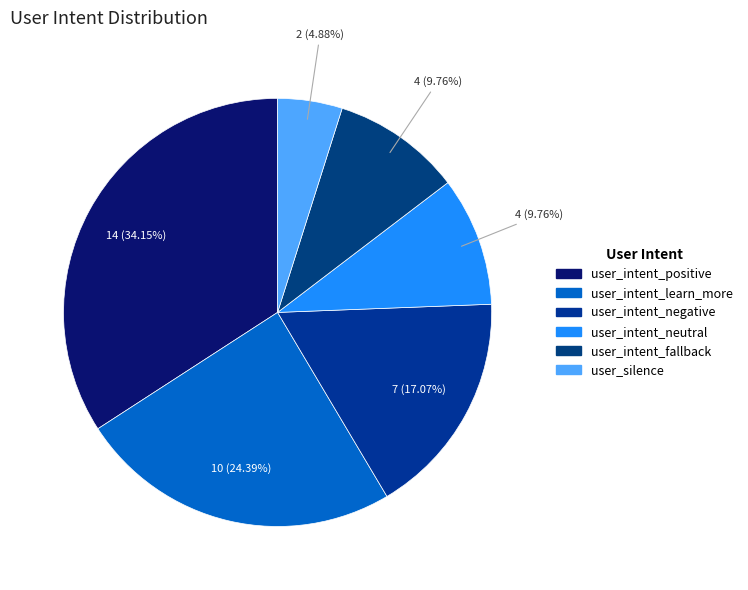

How many segments does this pie chart have?

6